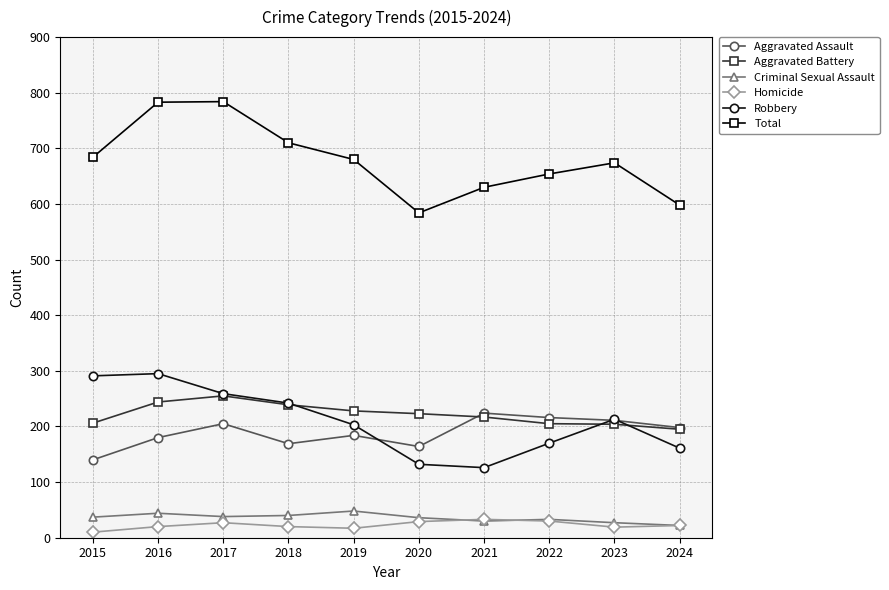

What is the difference between the highest and lowest values at 2020?

555